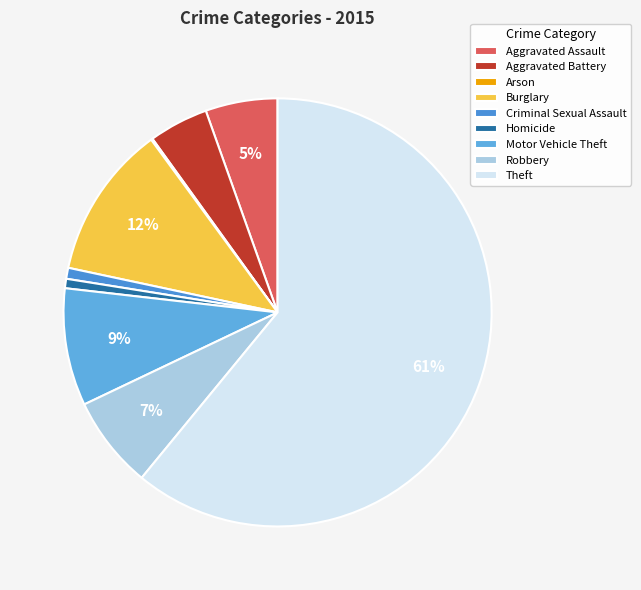

Does Burglary account for over 50% of the chart?

No